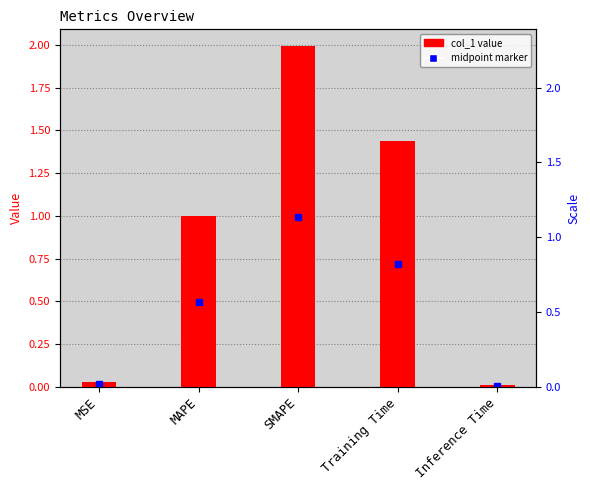

True or false: the data shows 0.0 at MSE.

False